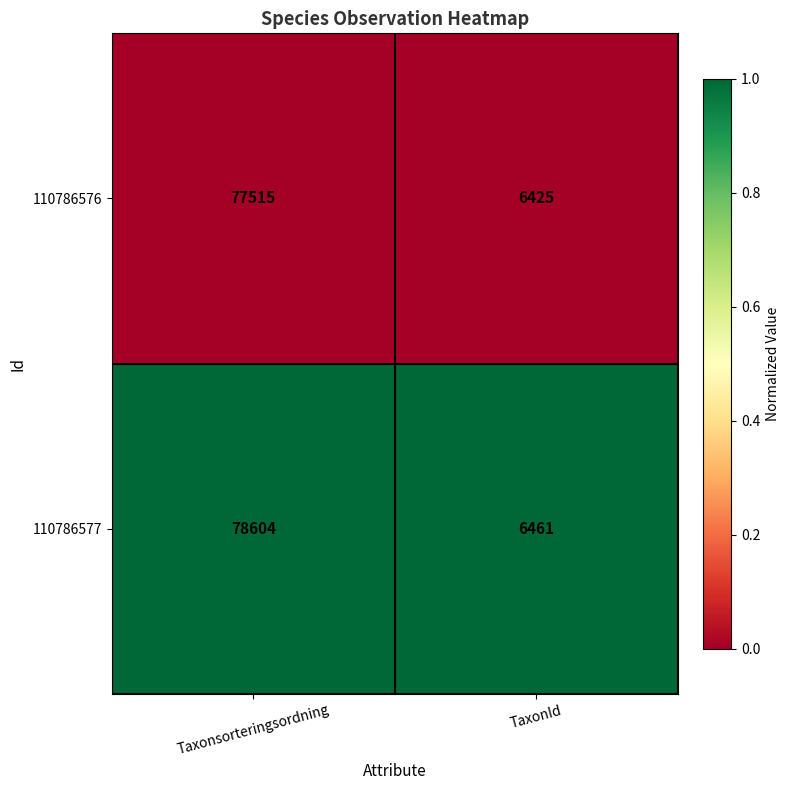

List the series in order of their peak value, highest first.

110786577, 110786576